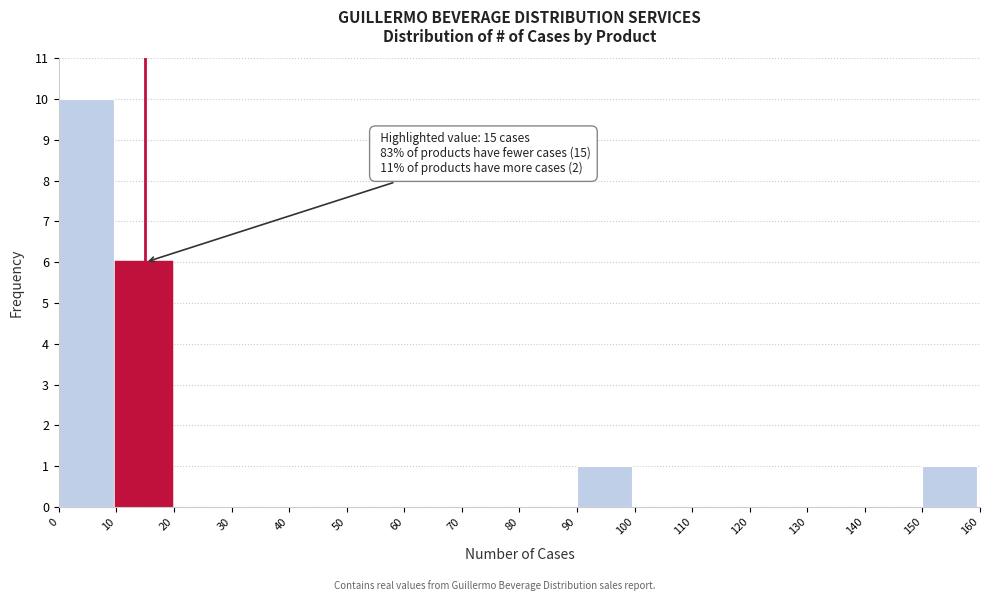

Which range on the x-axis has the tallest bar?

0 to 10